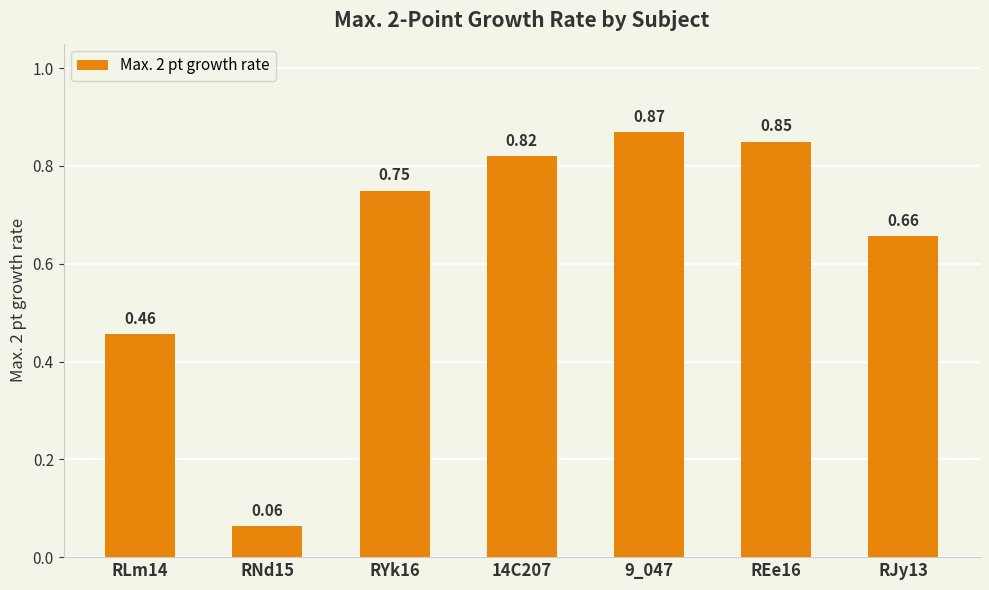

Where is the data nearest to the value 0?

RNd15